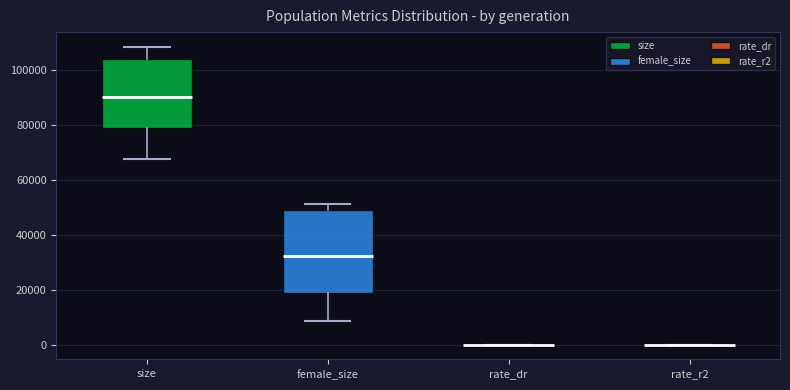

Reading left to right, read every box against the y-axis: the position of its median line, the range the box covers, and the ends of its whiskers. The values are not printed on the chart, so give them approximately, as read against the axis.

size: median 90000, box 80000 to 104000, whiskers 68000 to 108000
female_size: median 32000, box 18000 to 48000, whiskers 8000 to 52000
rate_dr: box collapsed to a line at 0, whiskers 0 to 0
rate_r2: box collapsed to a line at 0, whiskers 0 to 0